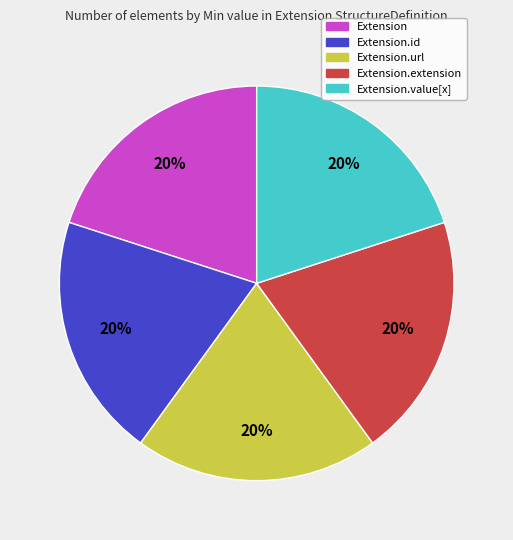

To the nearest percent, what is the average slice percentage?

20%